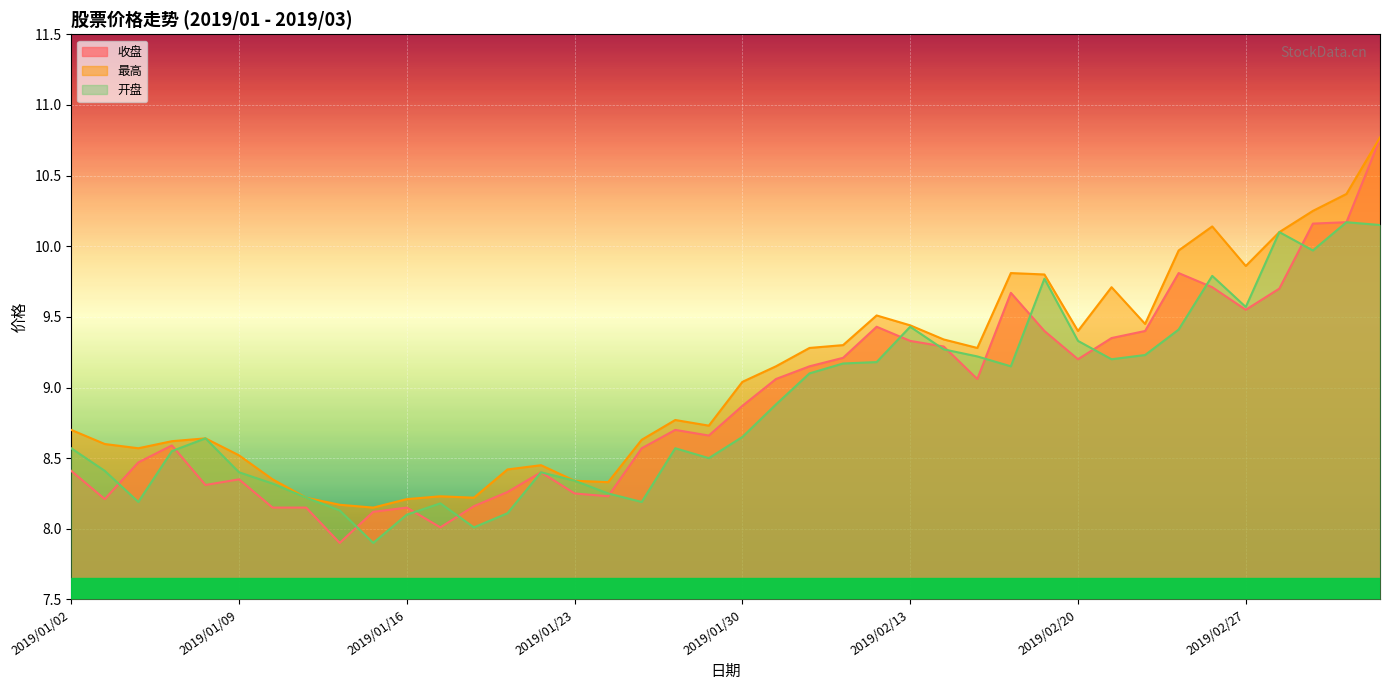

At which label does 开盘 reach its minimum?

2019/01/15